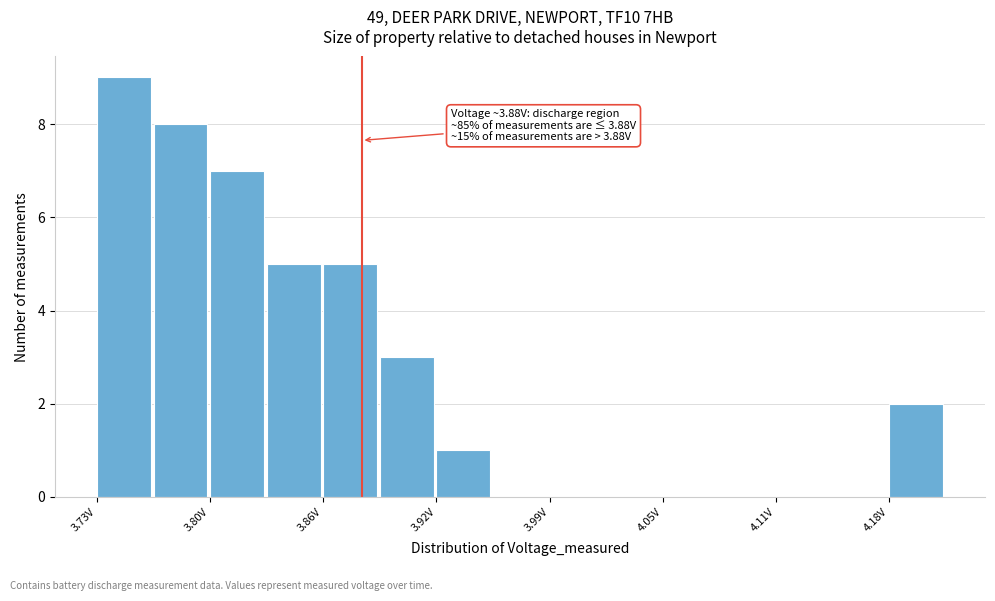

Read against the x-axis, roughly where is the centre of the tallest bar?

3.75